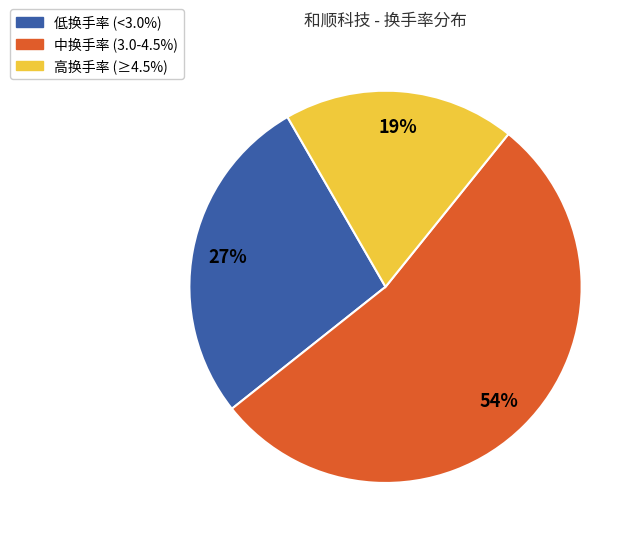

How many slices are in this pie chart?

3